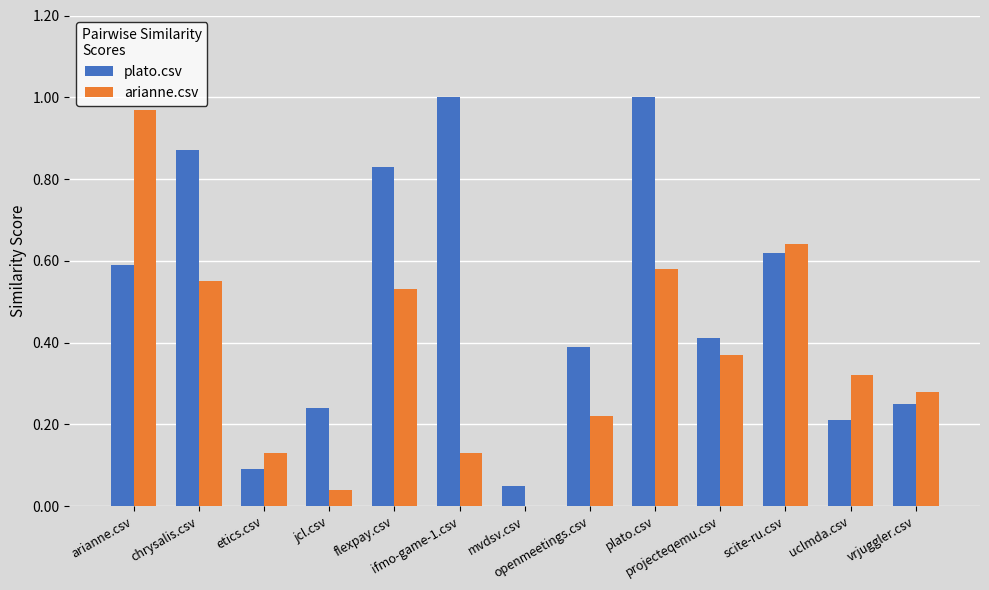

Which series has the widest spread of values?

arianne.csv